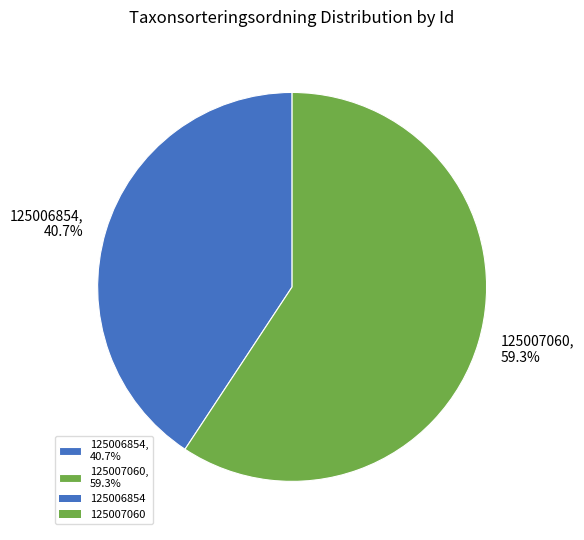

Approximately how many times larger is the value at 125007060 compared to 125006854?

1.5